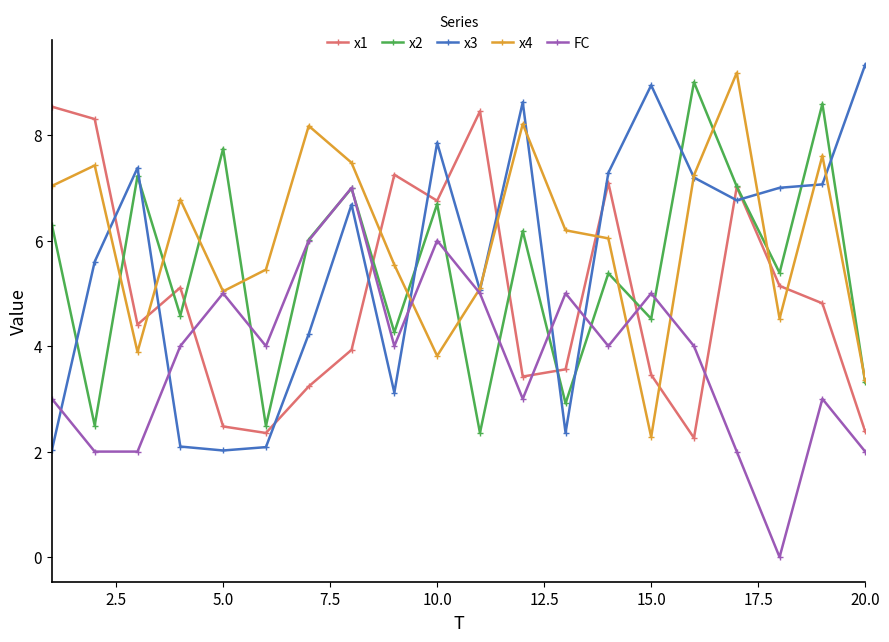

What is the value of the x1 point at the 7th from the left?

3.2